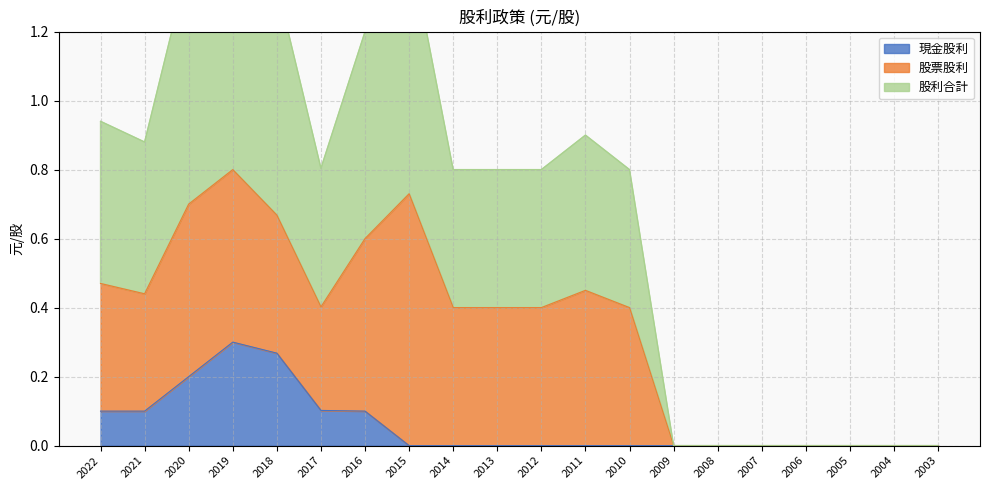

True or false: 股利合計 has a value of 0.4 at 2014.

True